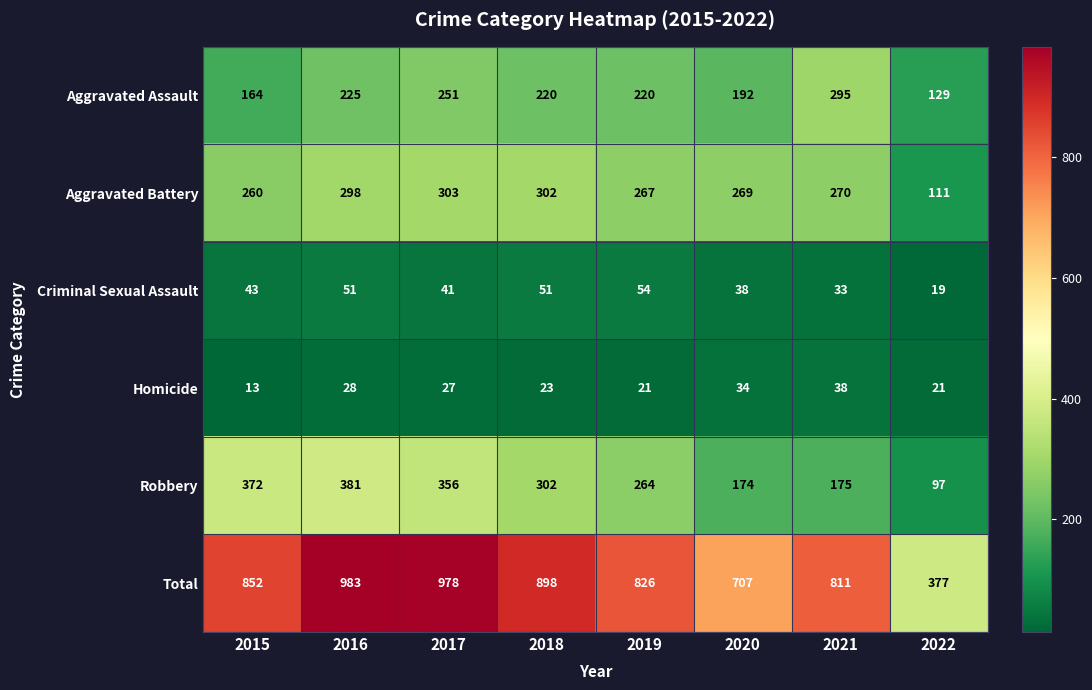

At how many categories does at least one series exceed 524?

7